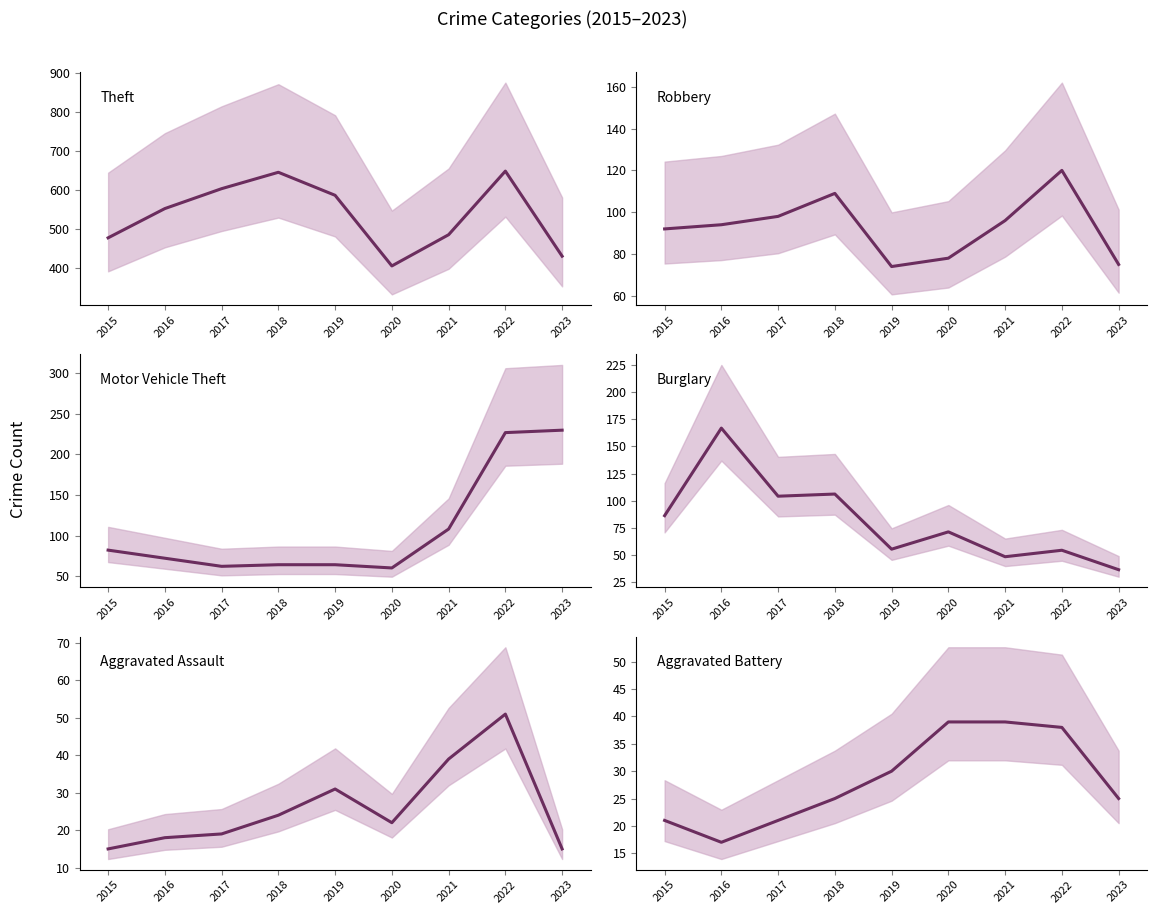

True or false: Aggravated Battery and Theft cross at least once.

False